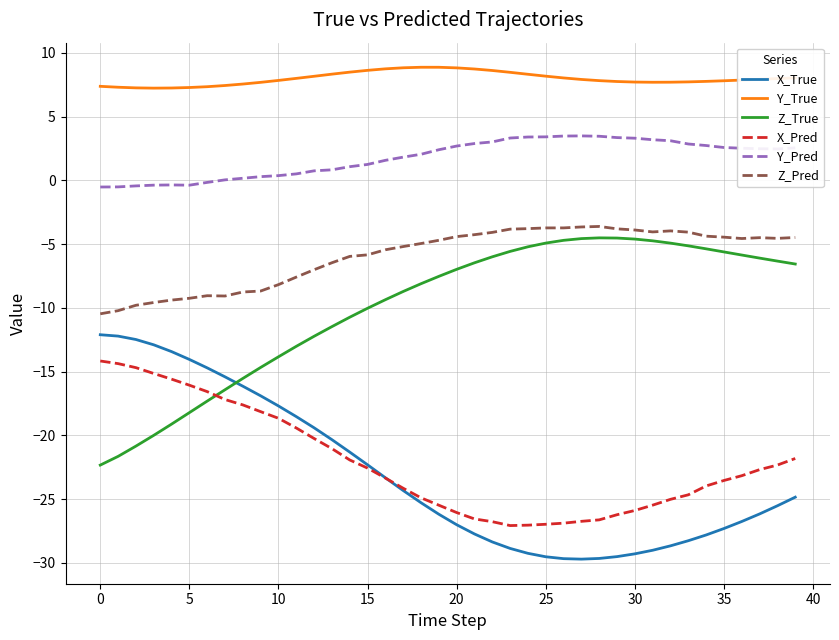

True or false: Y_Pred and Z_True intersect in this chart.

False